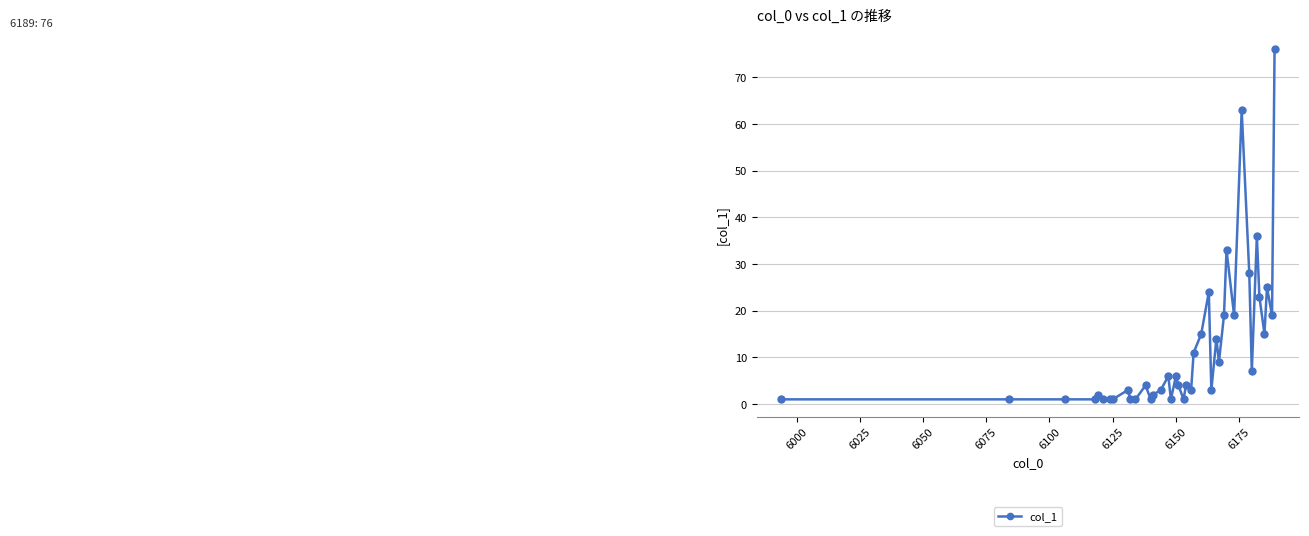

What is the average value?

12